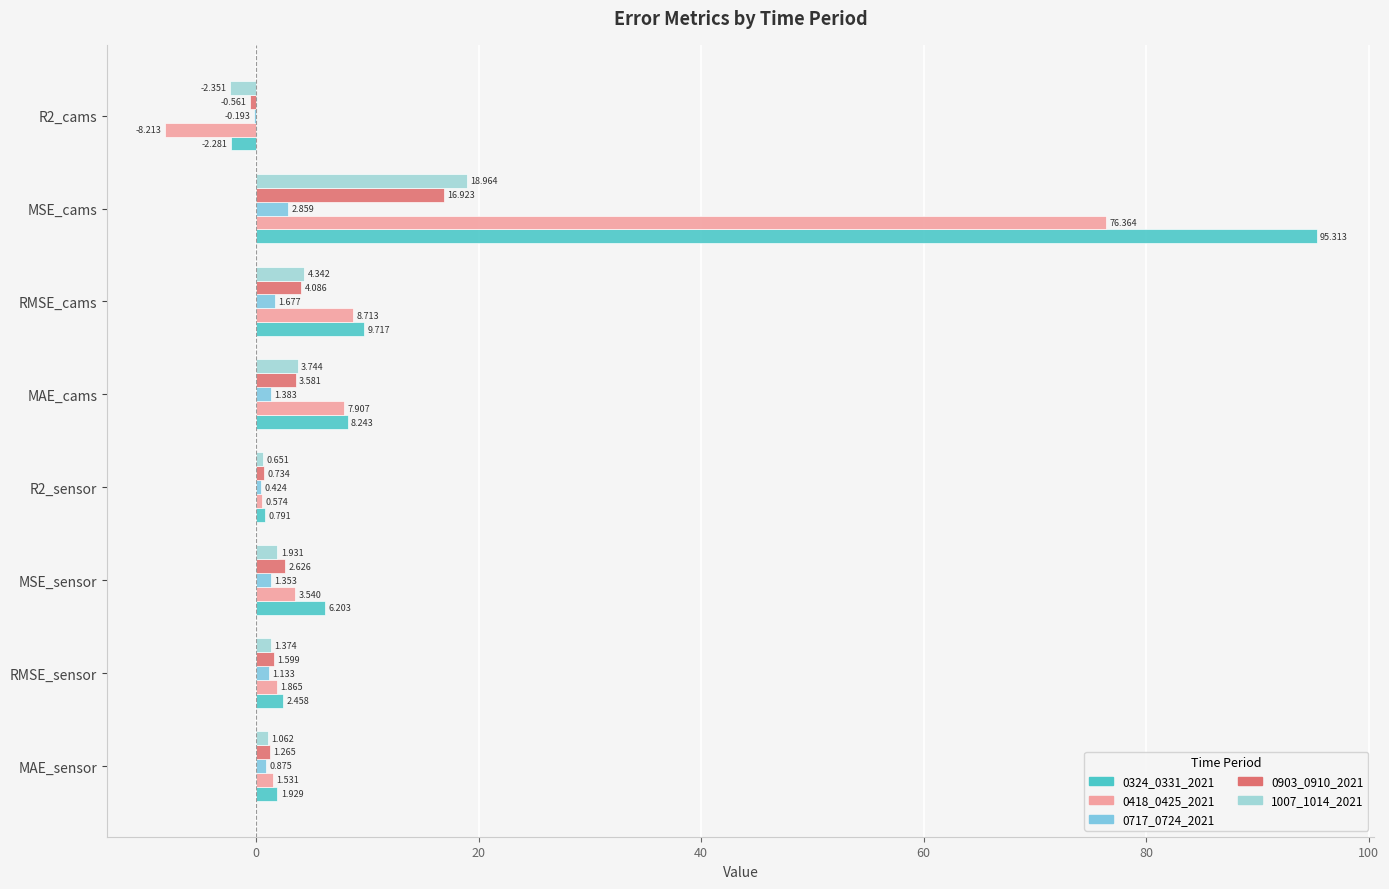

How many positive values does the 0903_0910_2021 series have?

7